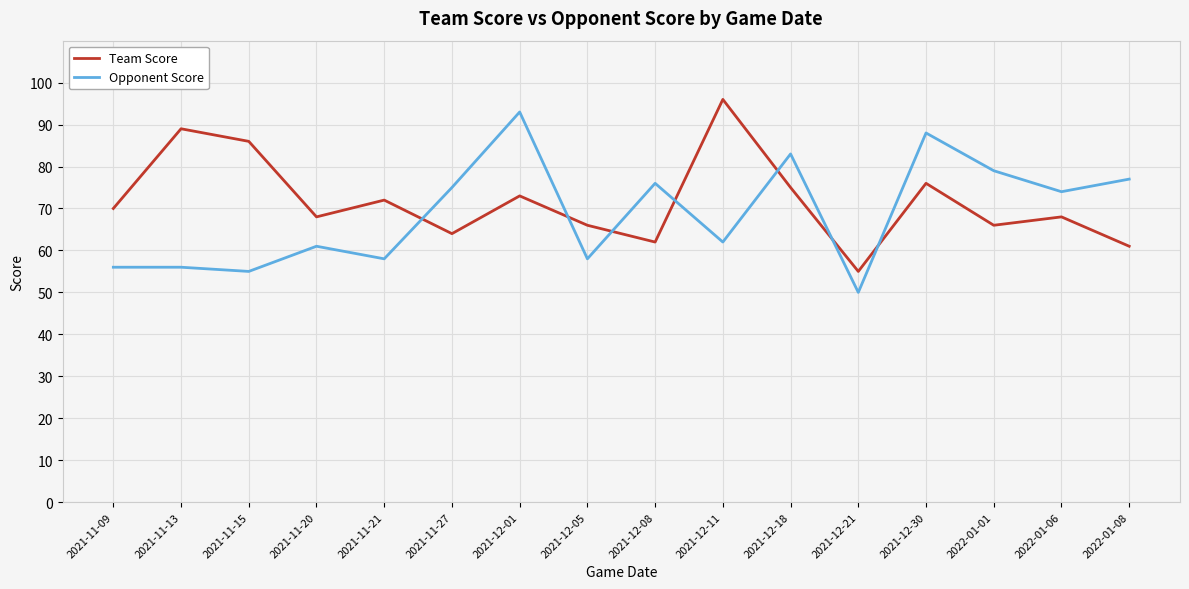

What is the highest value of the Opponent Score series?

93